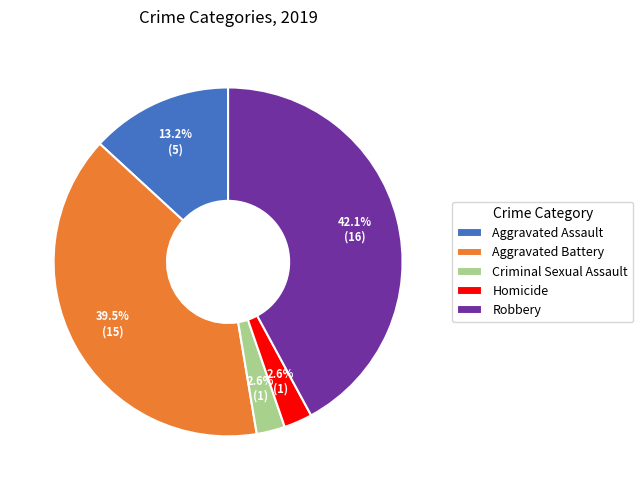

How many slices are in this pie chart?

5